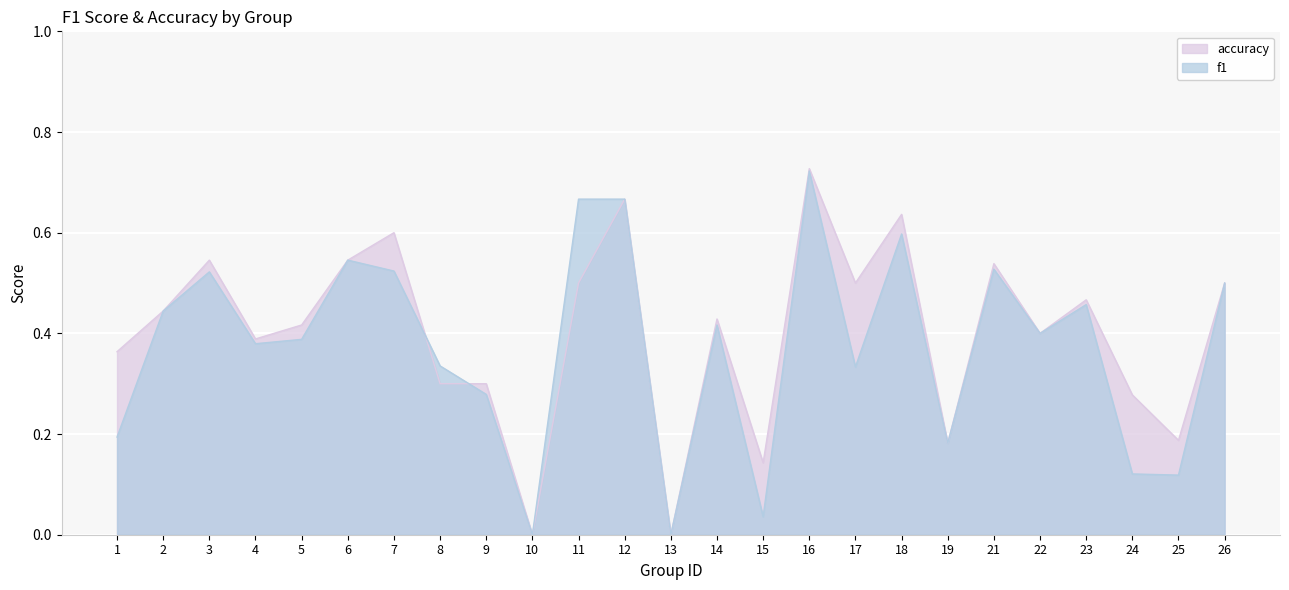

True or false: f1 has a value of 0.1 at 24.

True